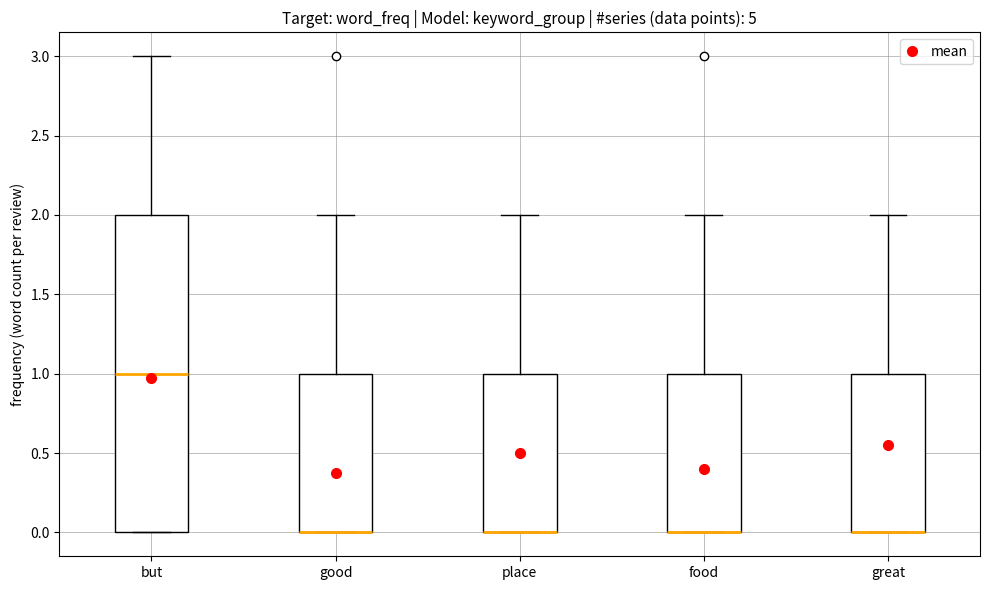

Reading left to right, transcribe this box plot: for each box, give where its median line is, the range the box spans, and where its two whiskers end, as read against the y-axis. The values are not printed on the chart, so give them approximately, as read against the axis.

but: median 1, box 0 to 2, whiskers 0 to 3
good: median 0 (drawn on the box's lower edge), box 0 to 1, whiskers 0 to 2
place: median 0 (drawn on the box's lower edge), box 0 to 1, whiskers 0 to 2
food: median 0 (drawn on the box's lower edge), box 0 to 1, whiskers 0 to 2
great: median 0 (drawn on the box's lower edge), box 0 to 1, whiskers 0 to 2